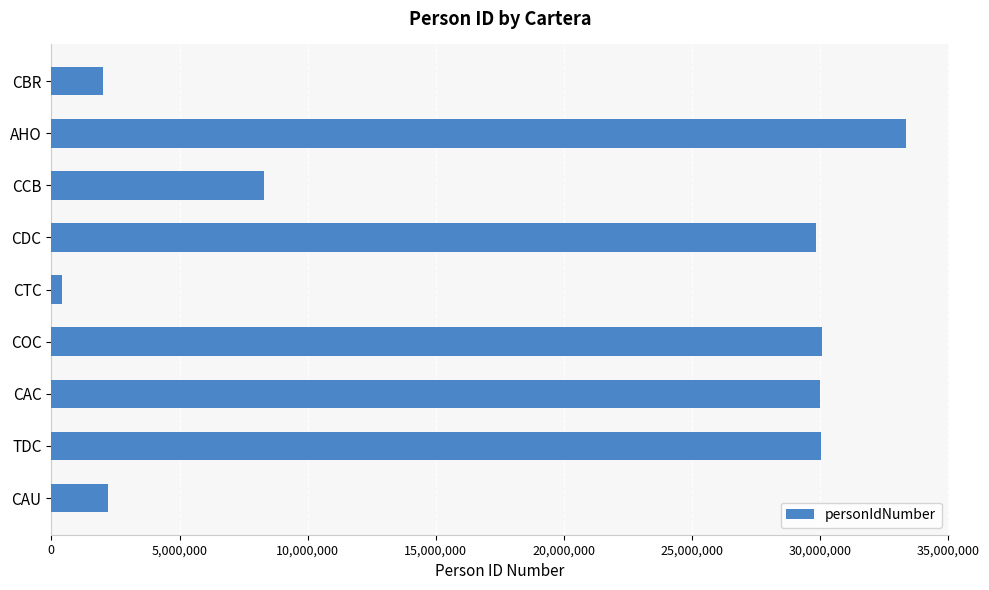

What is the approximate value at CAC, to the nearest 50?

29968050